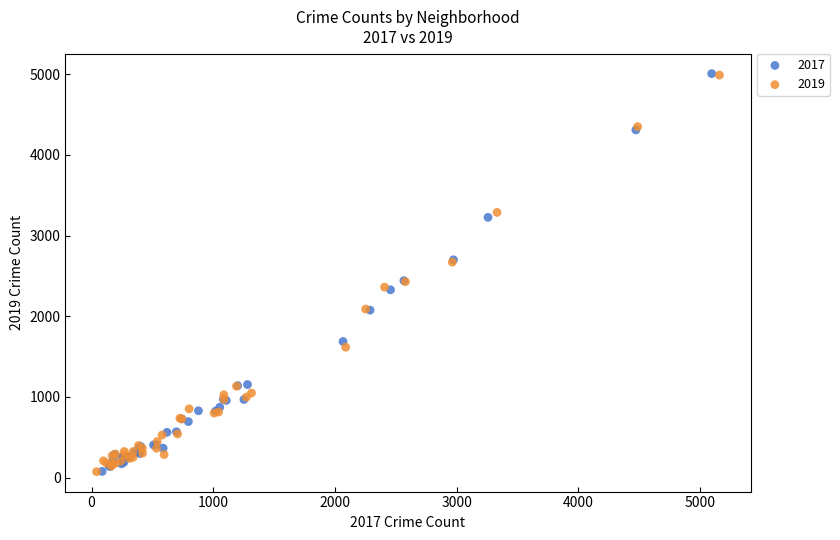

Which series has the widest spread of Y values?

2017